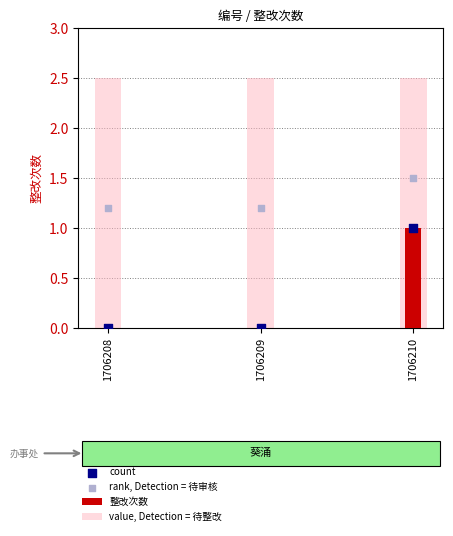

Which series has the largest total across all categories?

value, Detection = 待整改